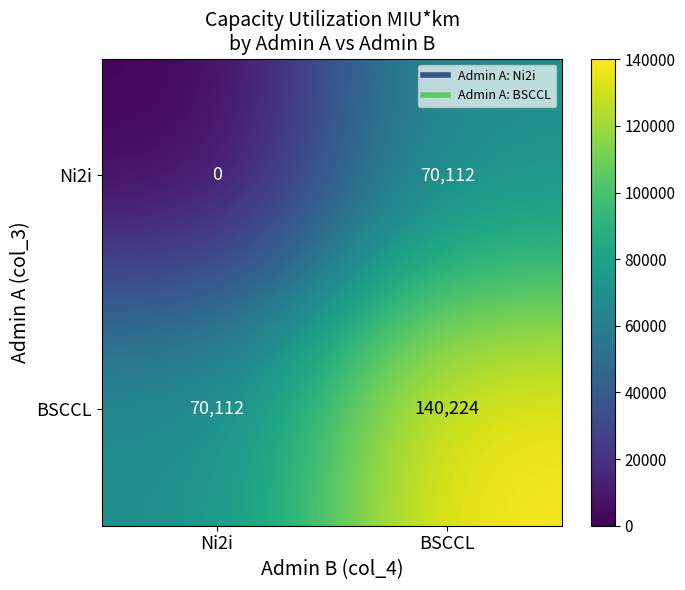

Is it true that BSCCL equals 70112 at Ni2i?

True